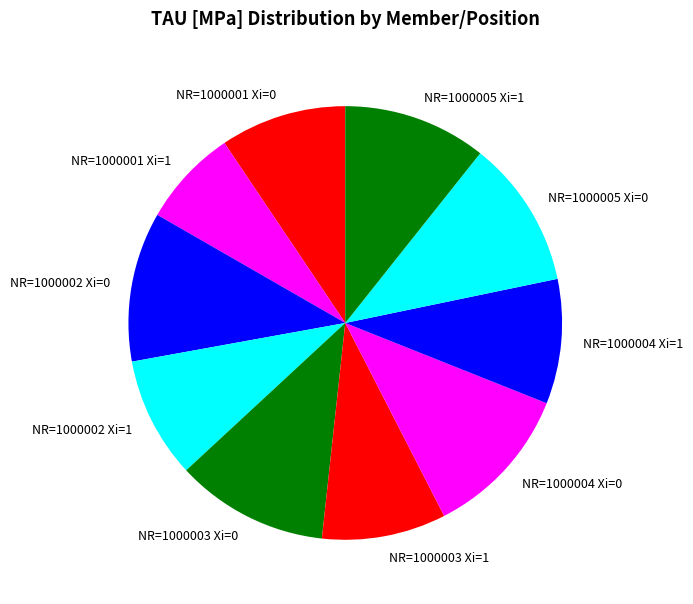

Combined, do NR=1000005 Xi=1 and NR=1000004 Xi=1 account for over 50%?

No